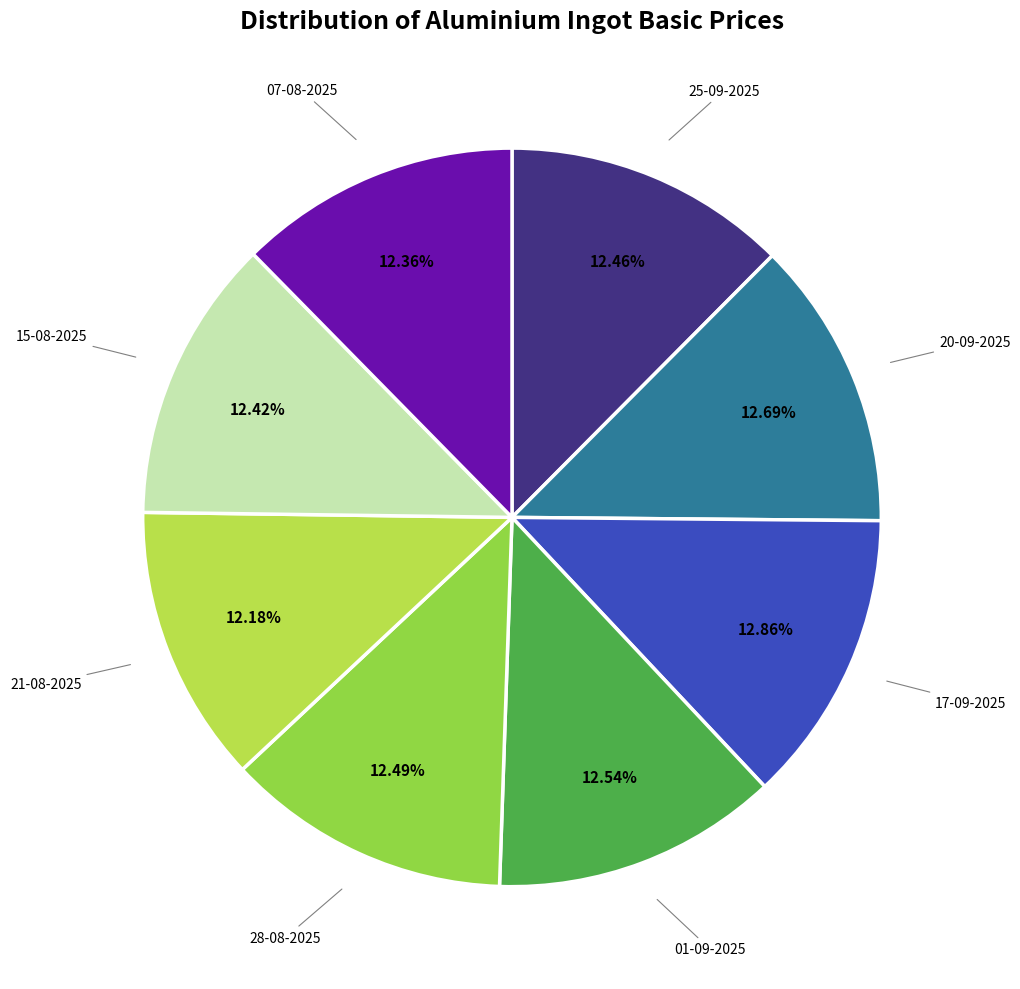

Is there a majority slice in this chart?

No